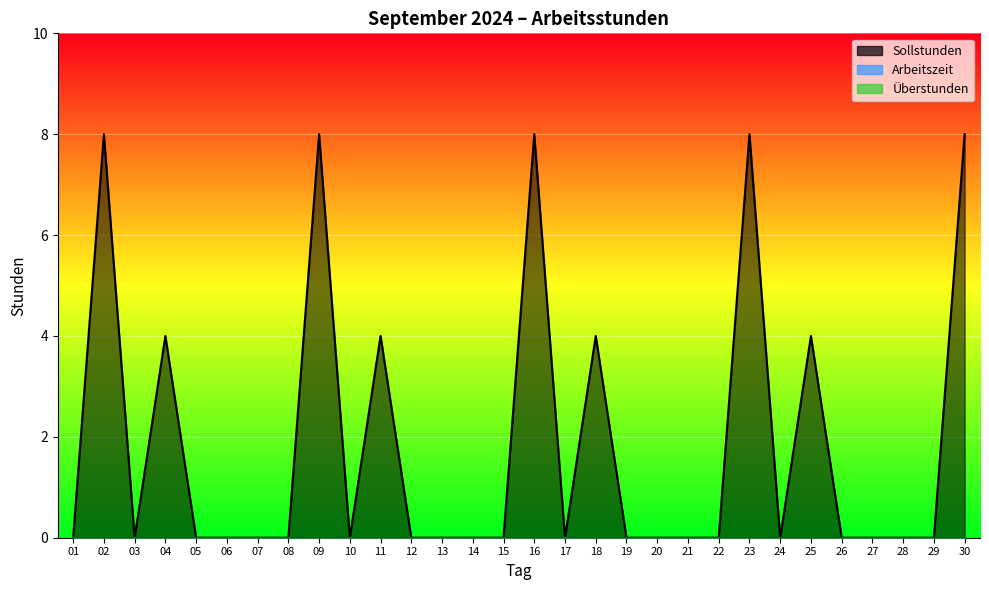

Between 16 and 10, which is larger?

16